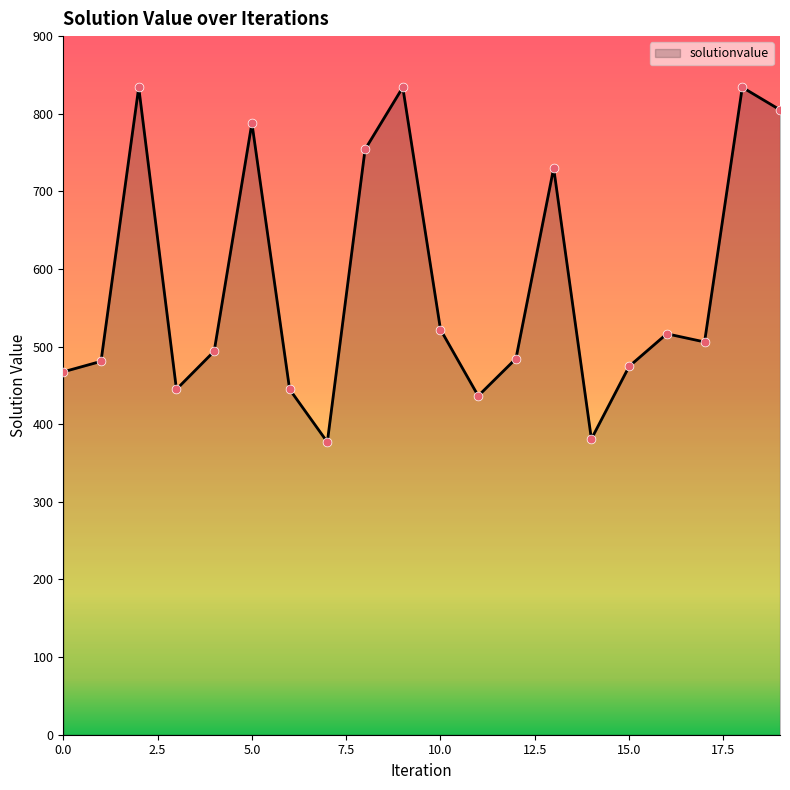

What is the greatest value displayed?

834.0